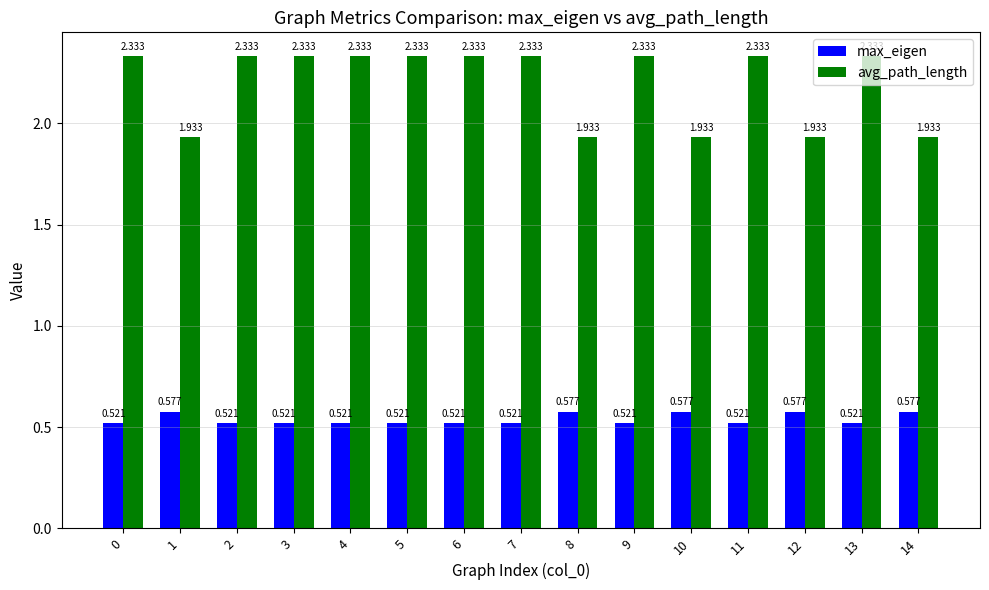

Does the chart contain any negative values?

No